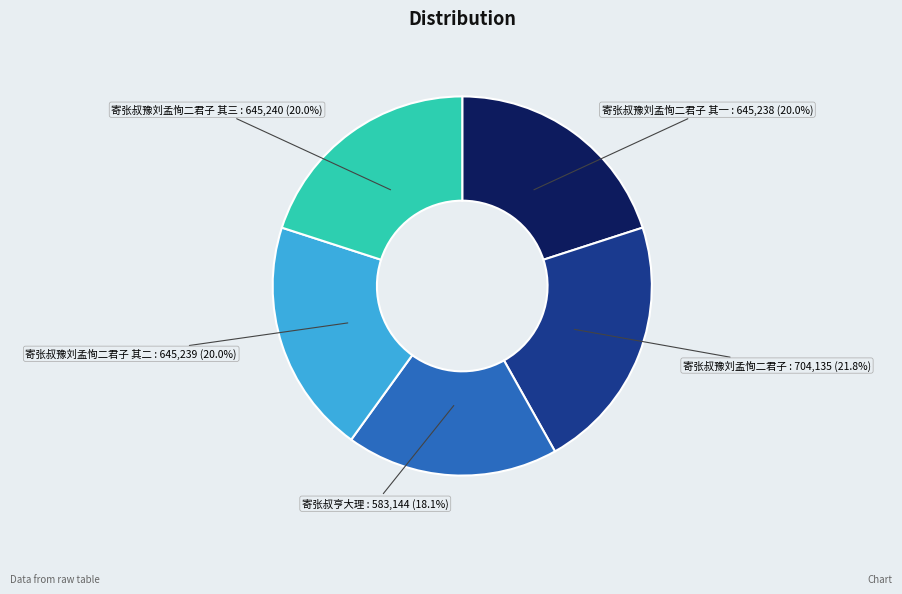

The 寄张叔豫刘孟恂二君子 其一 slice represents 20% of the pie. True or false?

True